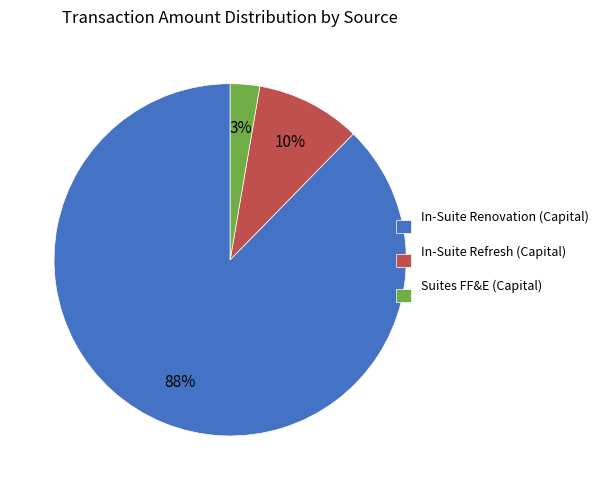

To the nearest percent, what portion does In-Suite Refresh (Capital) represent?

10%